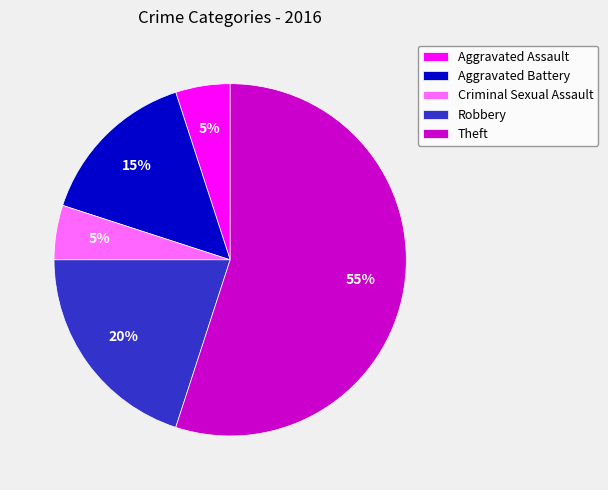

How many slices are in this pie chart?

5